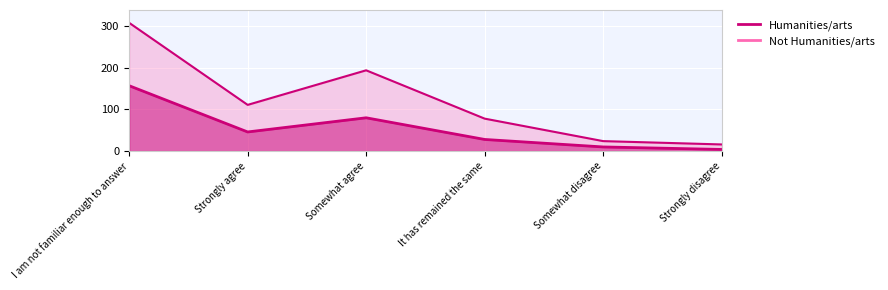

What is the value of the Not Humanities/arts point at the 1st from the left?

308